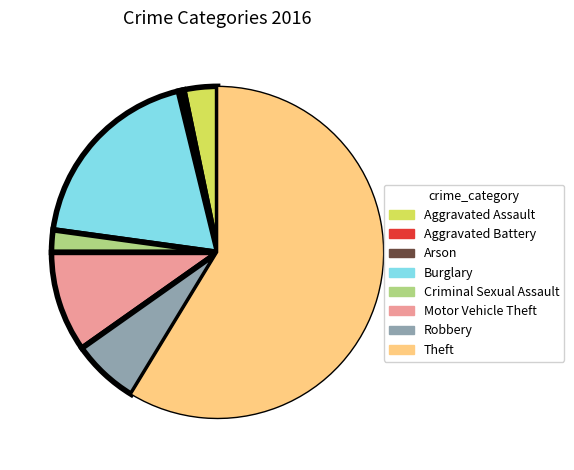

Which slice is the largest?

Theft